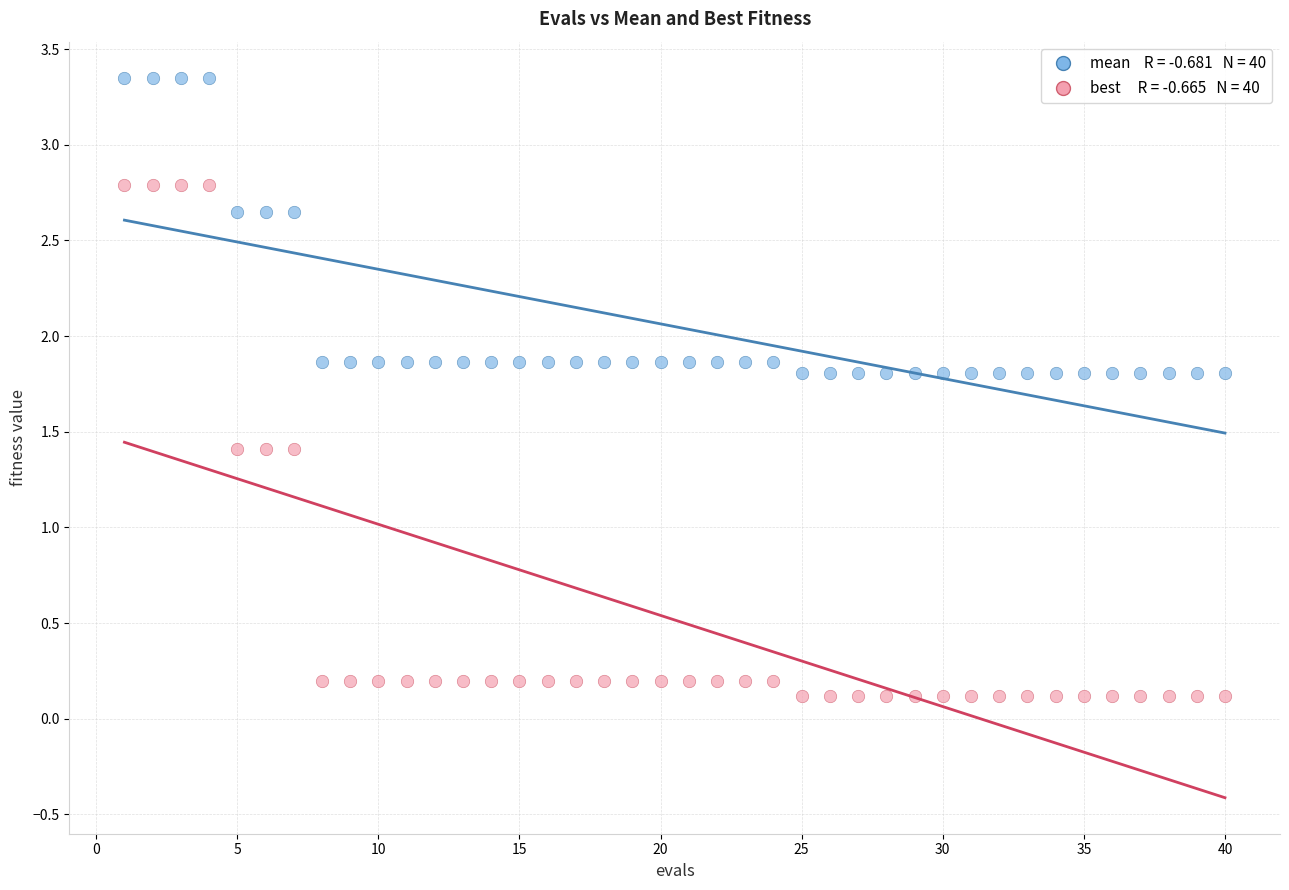

Across all data points, what is the range of Y values (max minus min)?

3.2